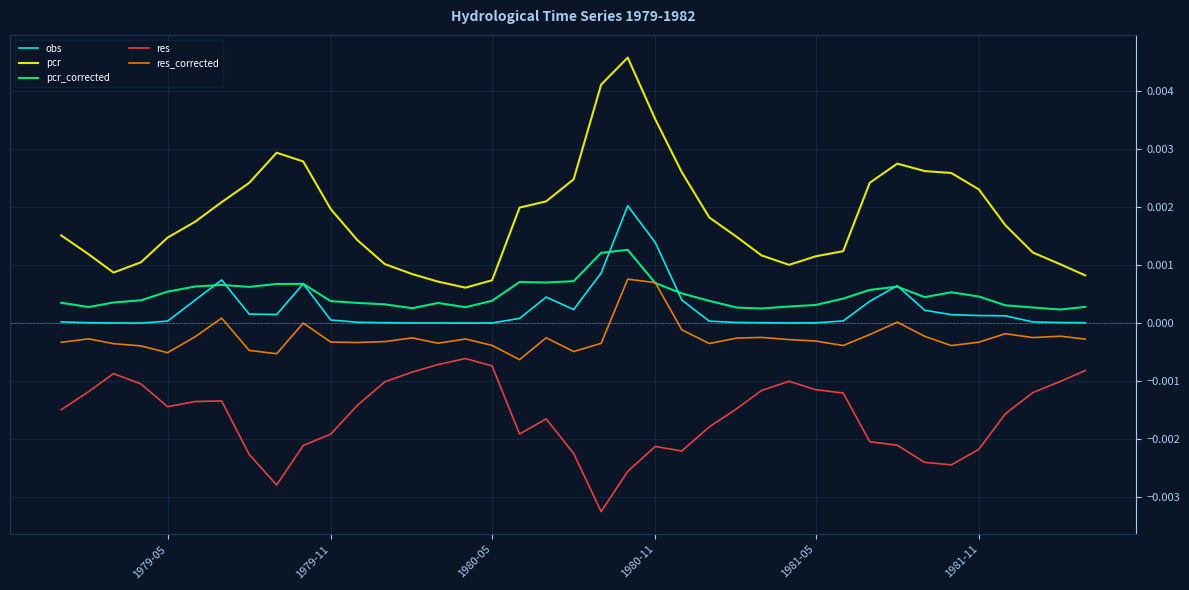

Which series has the largest total across all categories?

pcr